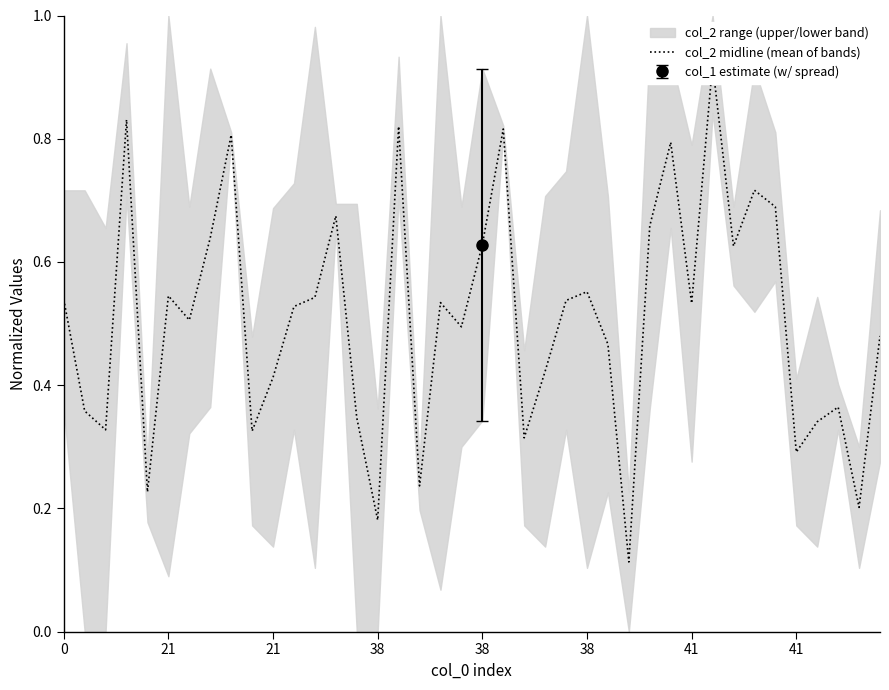

Which category has the highest value across all series?

31